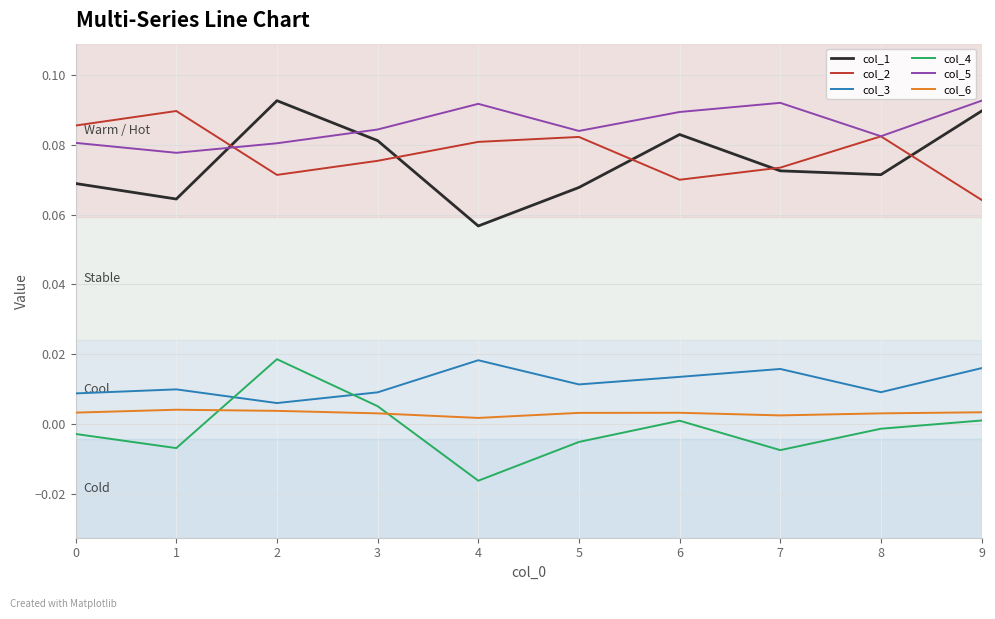

At which label is col_1 closest to 0?

4